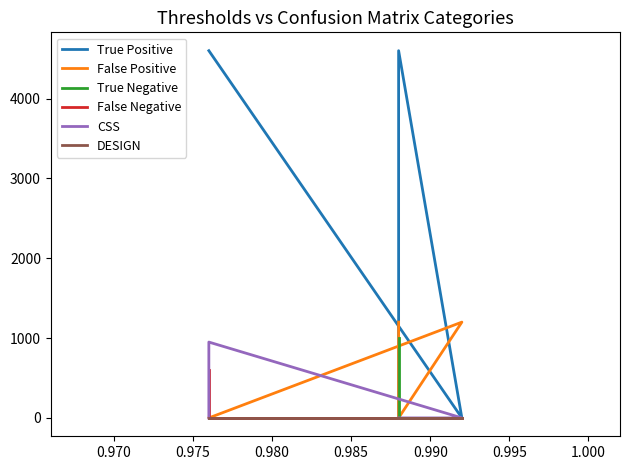

Read the False Positive value at 0.985.

1200